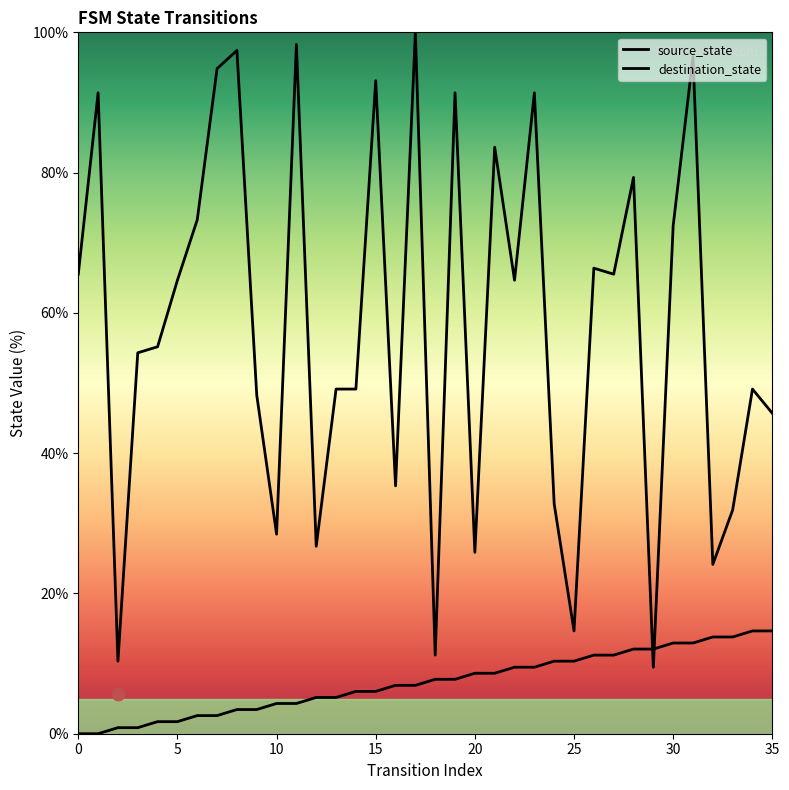

At how many categories does at least one series exceed 61?

18